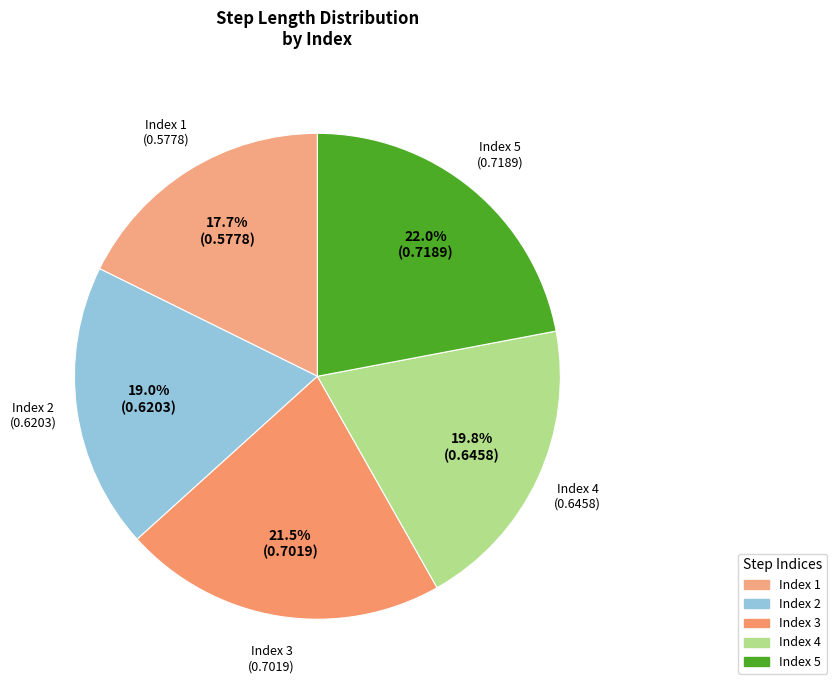

Is there a majority slice in this chart?

No